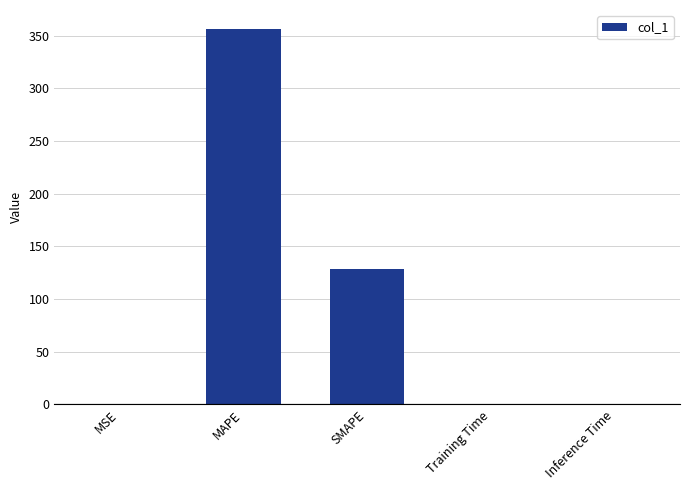

Is it true that the value at Inference Time is 0.0?

True